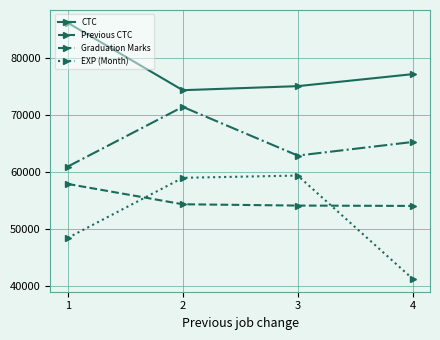

True or false: CTC and Previous CTC intersect in this chart.

False